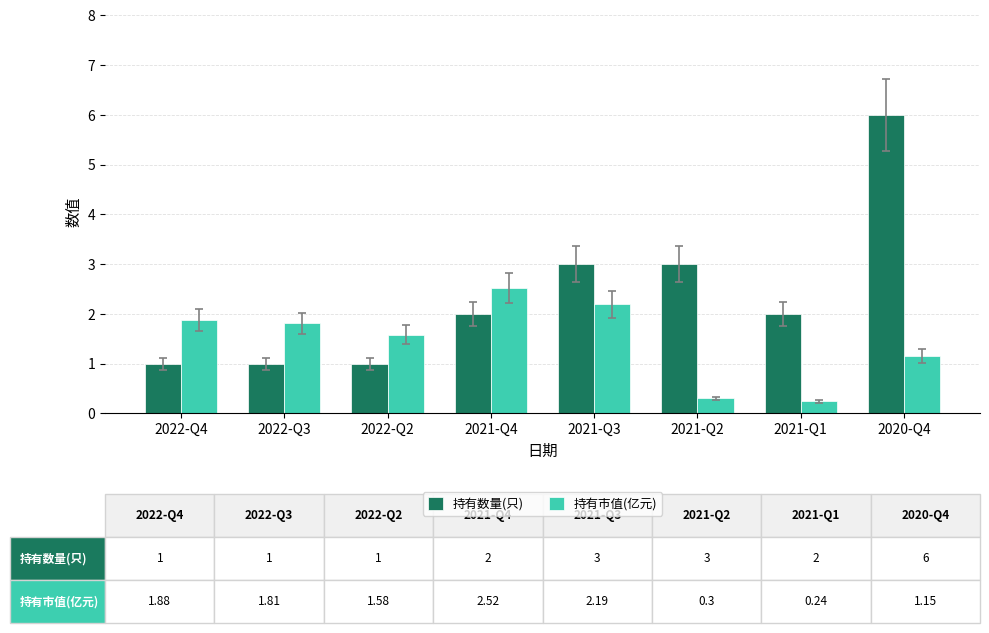

Which series has the largest total across all categories?

持有数量(只)